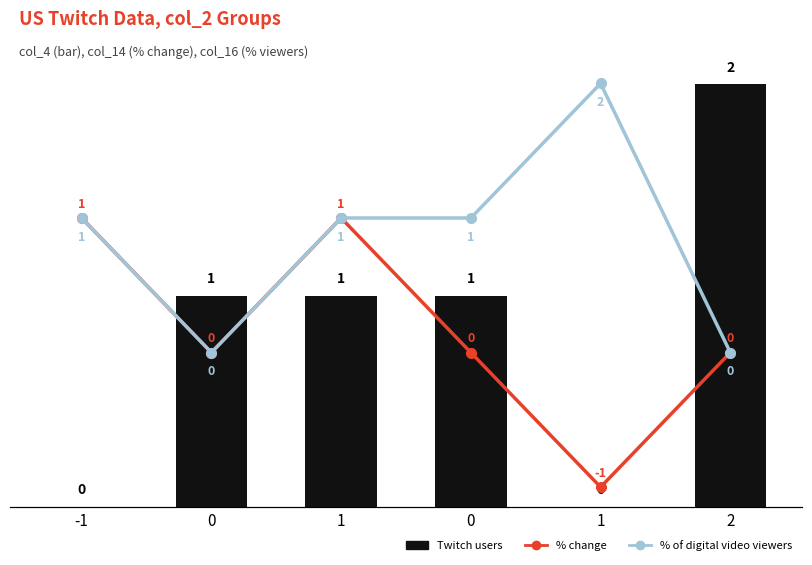

Rank the series by their maximum value, from lowest to highest.

% change, Twitch users, % of digital video viewers